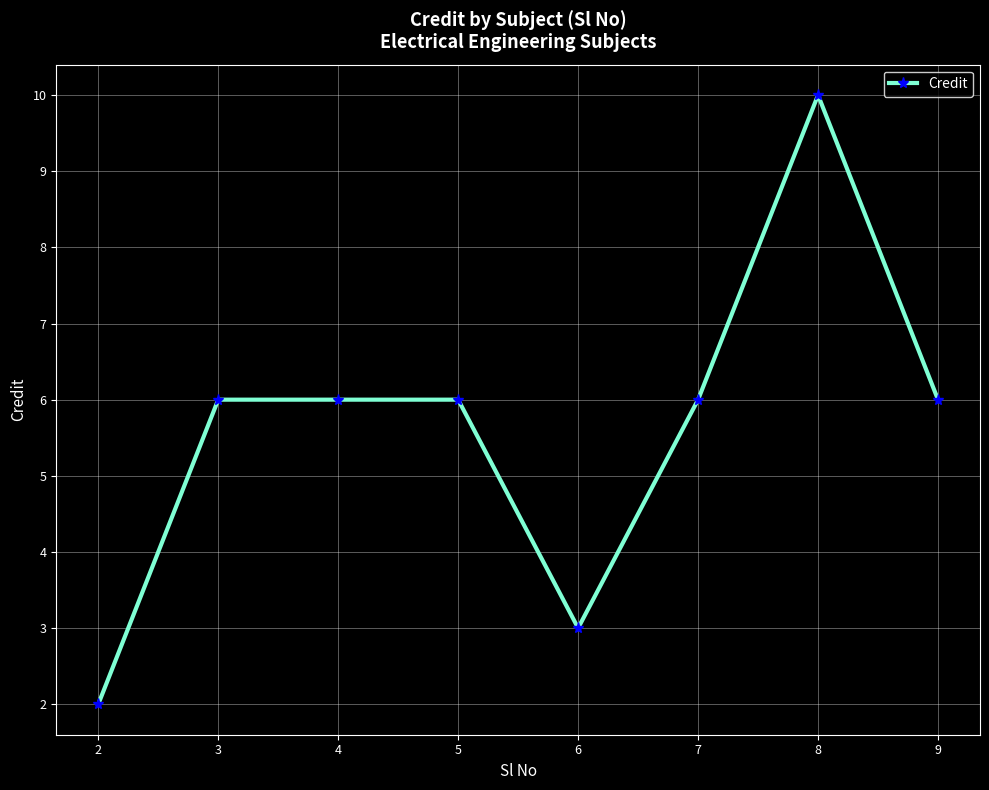

Count the number of data series in this chart.

1